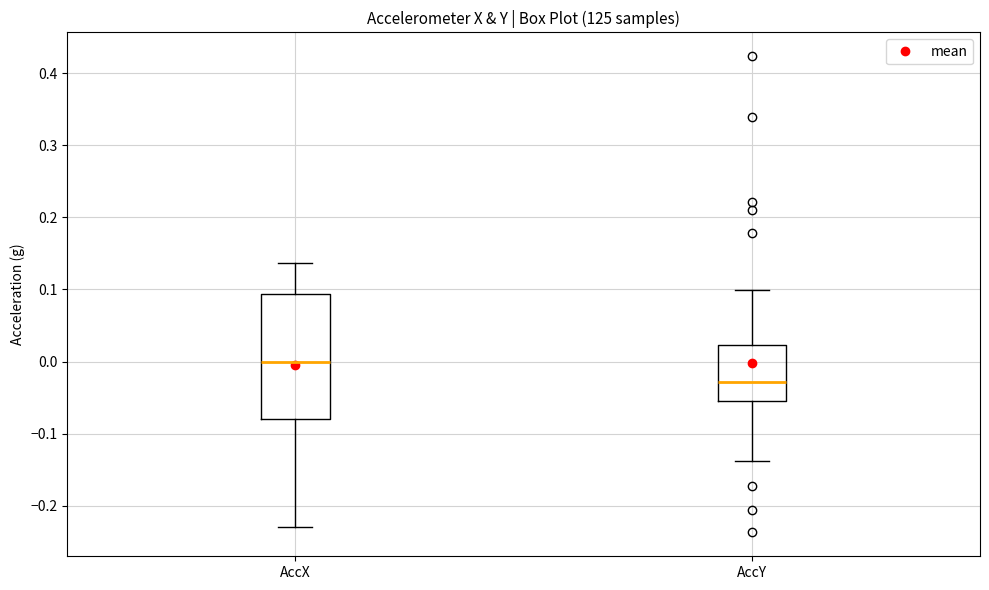

Reading left to right, transcribe this box plot: for each box, give where its median line is, the range the box spans, and where its two whiskers end, as read against the y-axis. The values are not printed on the chart, so give them approximately, as read against the axis.

AccX: median 0.00, box -0.08 to 0.09, whiskers -0.23 to 0.14
AccY: median -0.03, box -0.05 to 0.02, whiskers -0.14 to 0.10